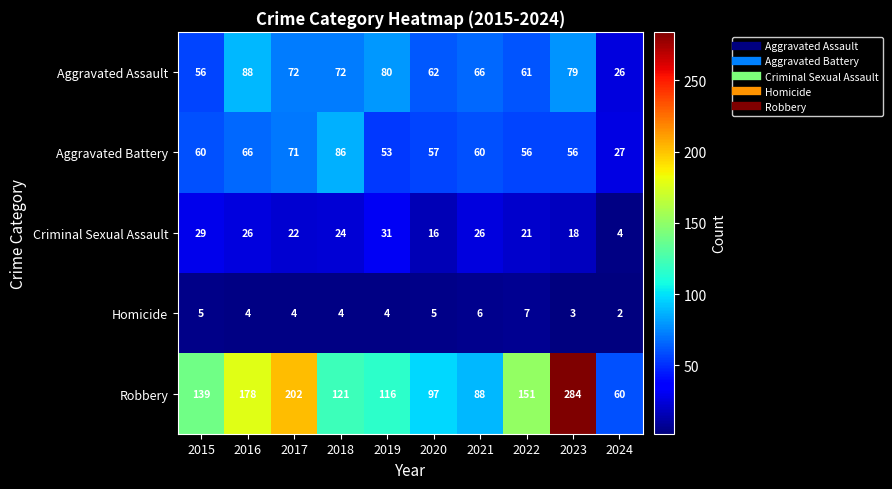

What is the spread (max minus min) of values at 2023?

281